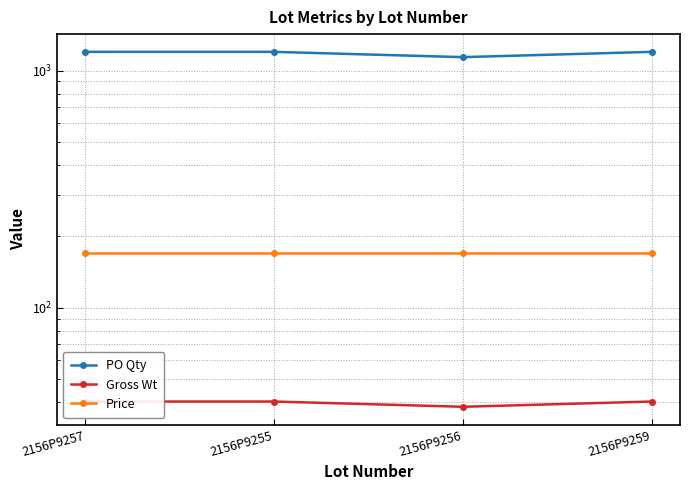

True or false: Gross Wt and Price intersect in this chart.

False